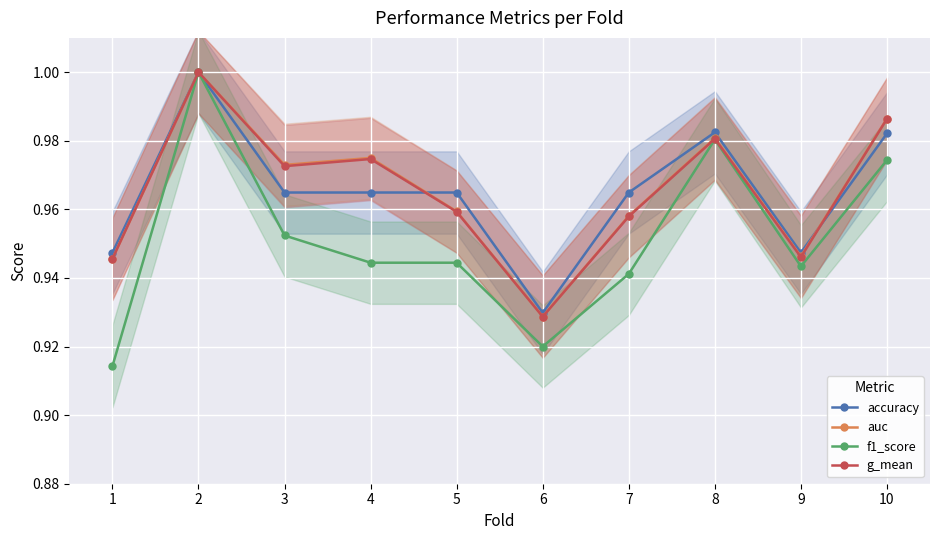

Where is the first local minimum for f1_score?

6